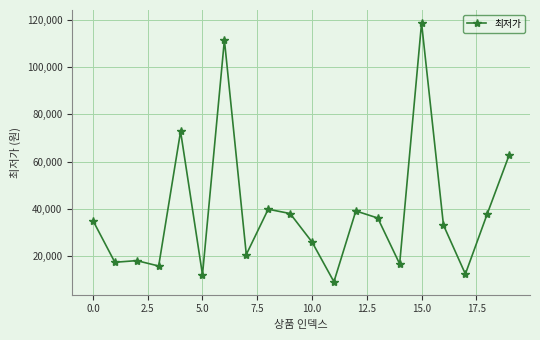

What is the difference between the maximum and second lowest values?

106990